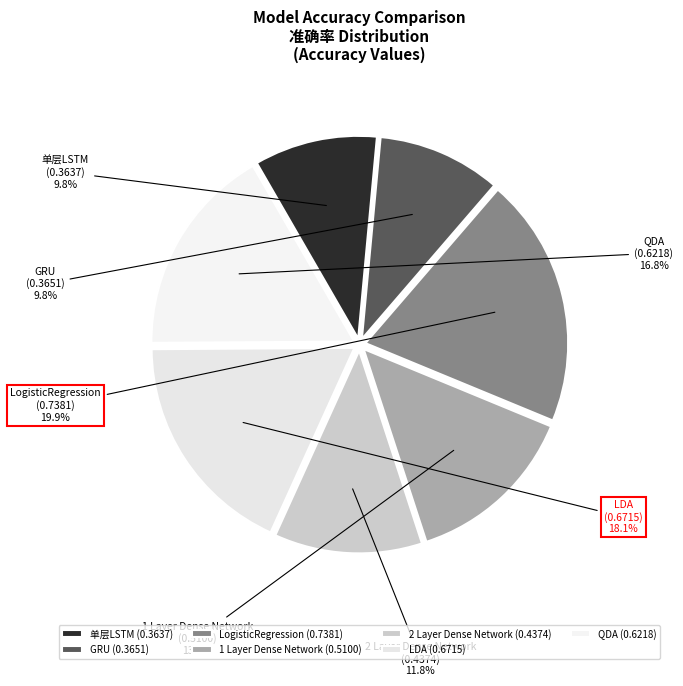

Does any single category account for the majority?

No